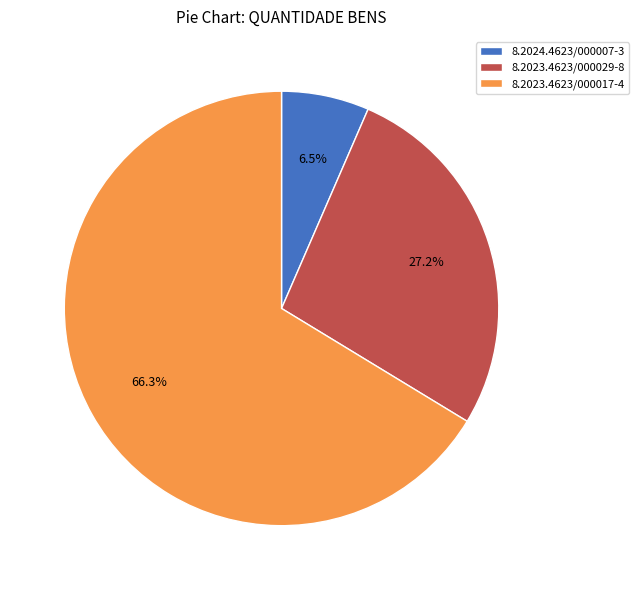

Is there a majority slice in this chart?

Yes